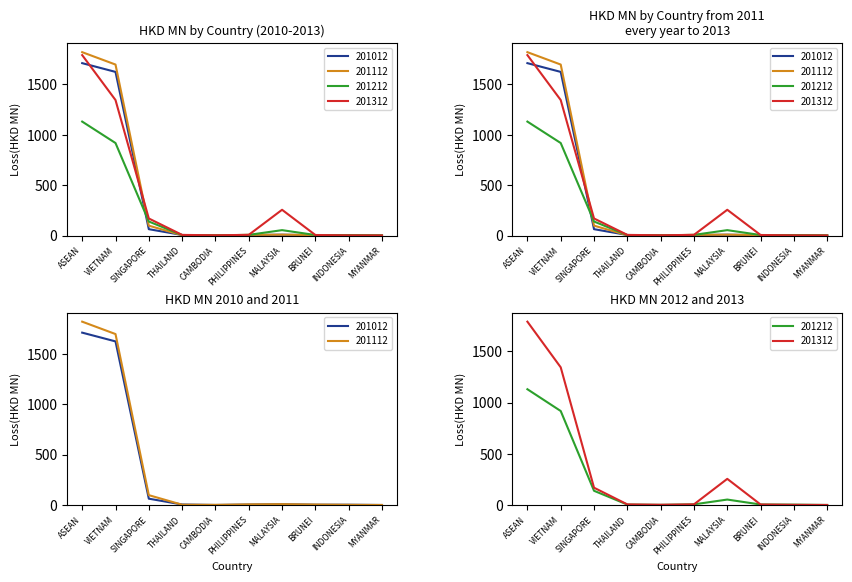

True or false: 201212 has more than 2 points higher than both neighbors.

False